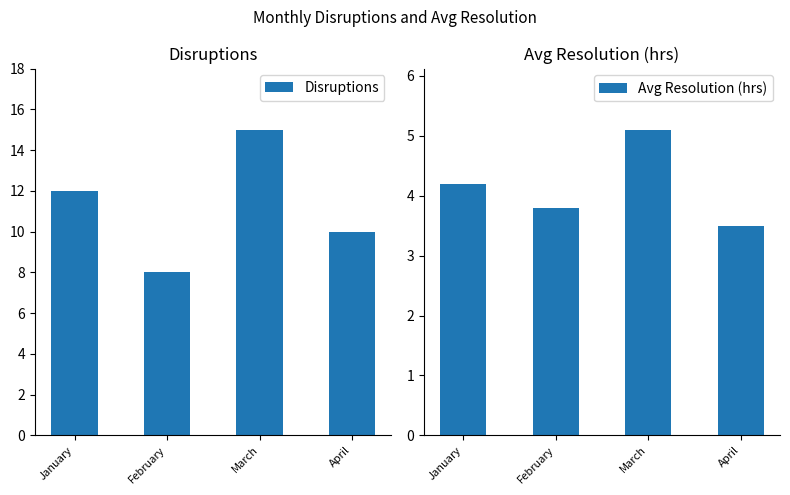

What are all the series names shown in the legend?

Disruptions, Avg Resolution (hrs)